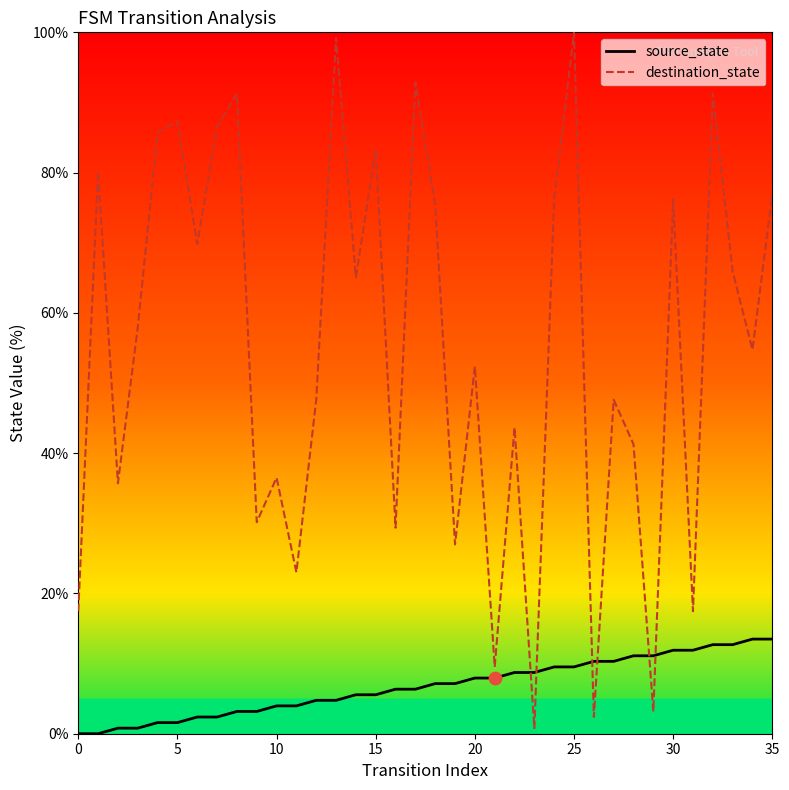

What are all the series names shown in the legend?

source_state, destination_state